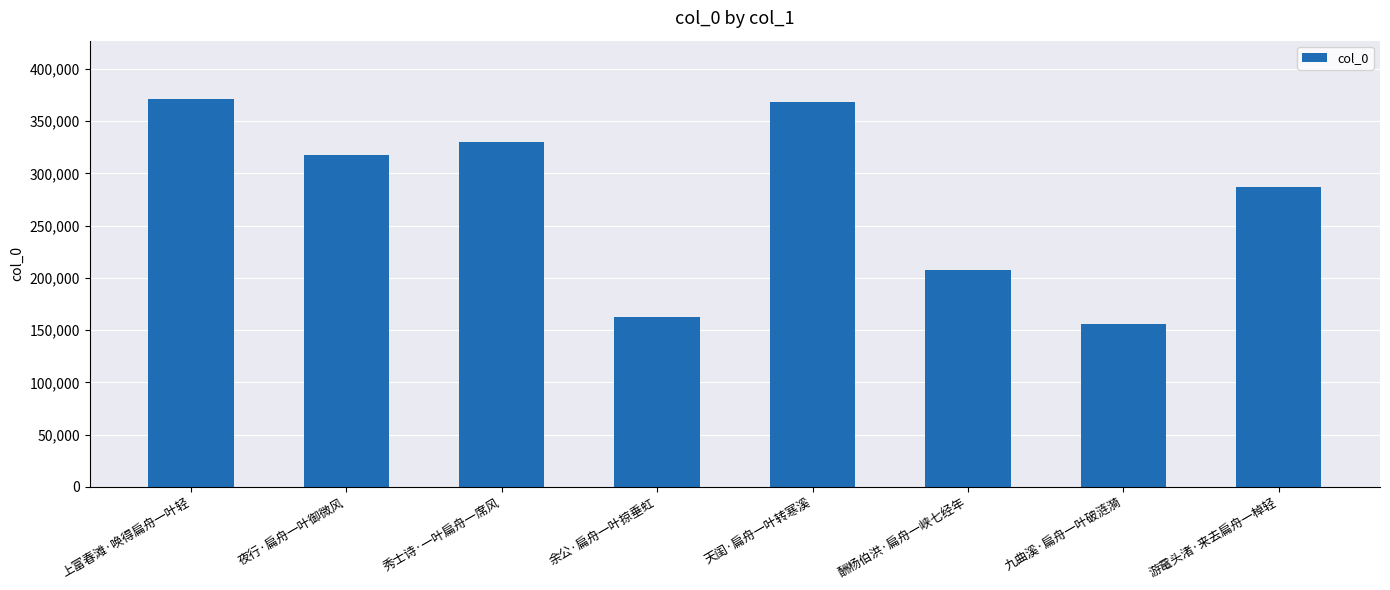

The value at 酬杨伯洪·扁舟一峡七经年 is 207788. True or false?

True